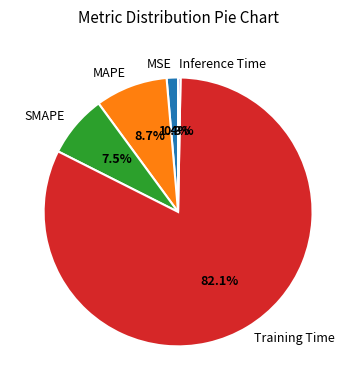

How many segments does this pie chart have?

5